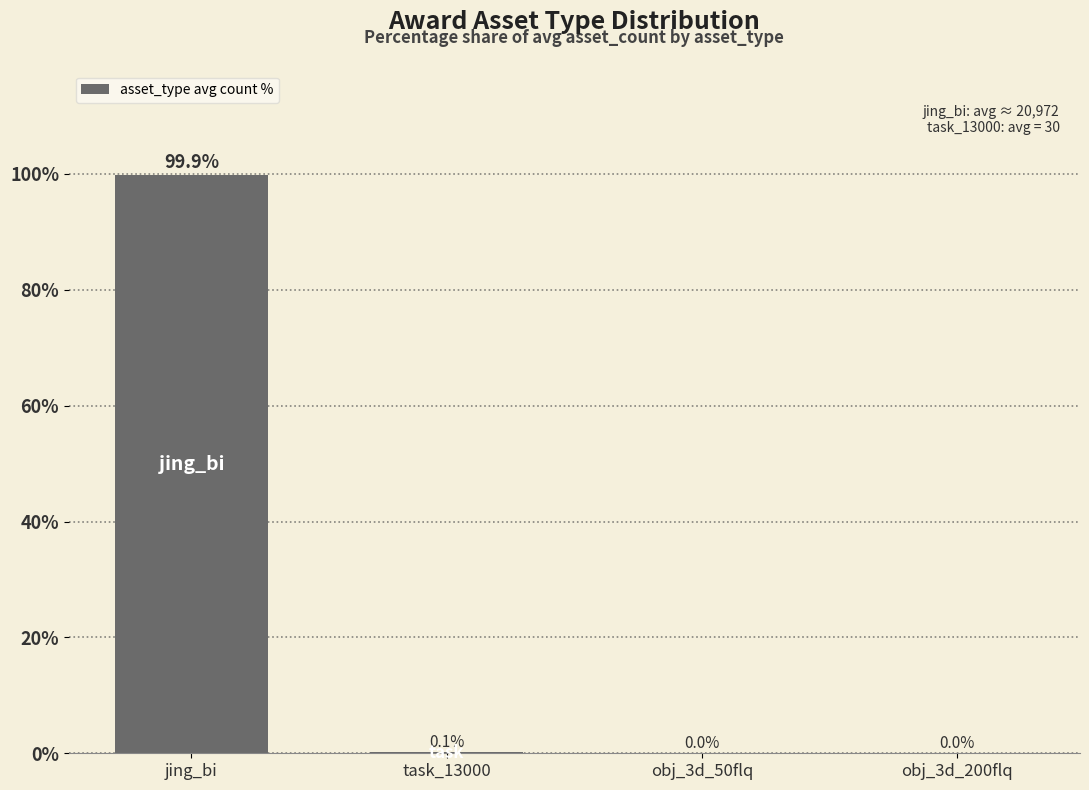

Are the bars grouped side by side (vs. stacked)?

No